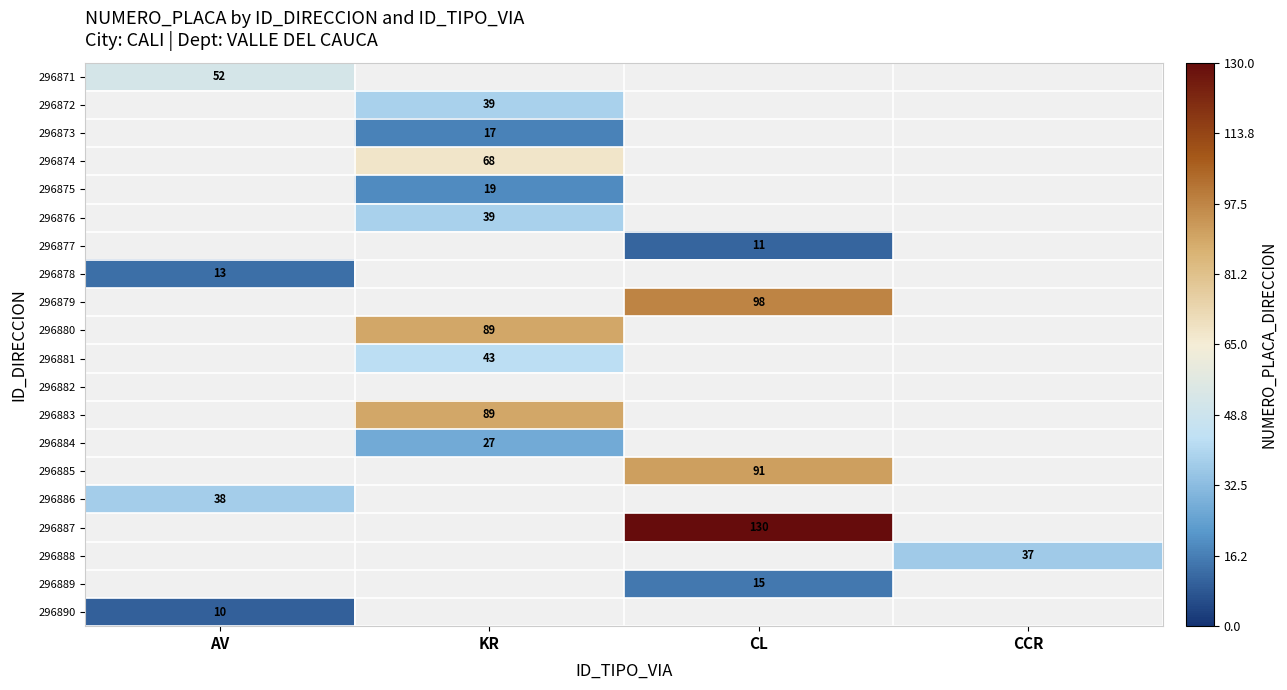

Is the value of 296878 at CL greater than the value of 296886 at AV?

No